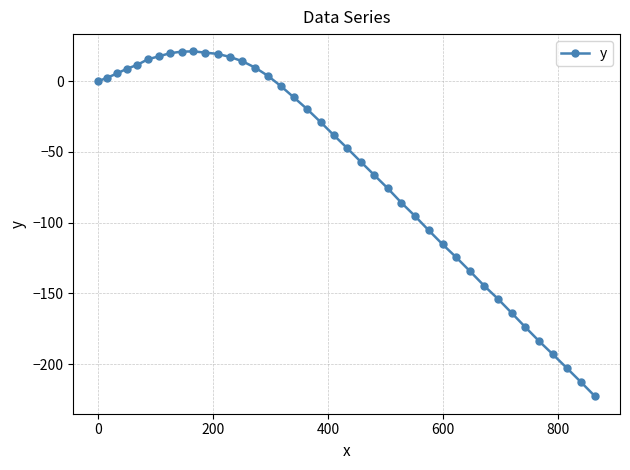

What is the value of the 25th point from the left?

-75.6